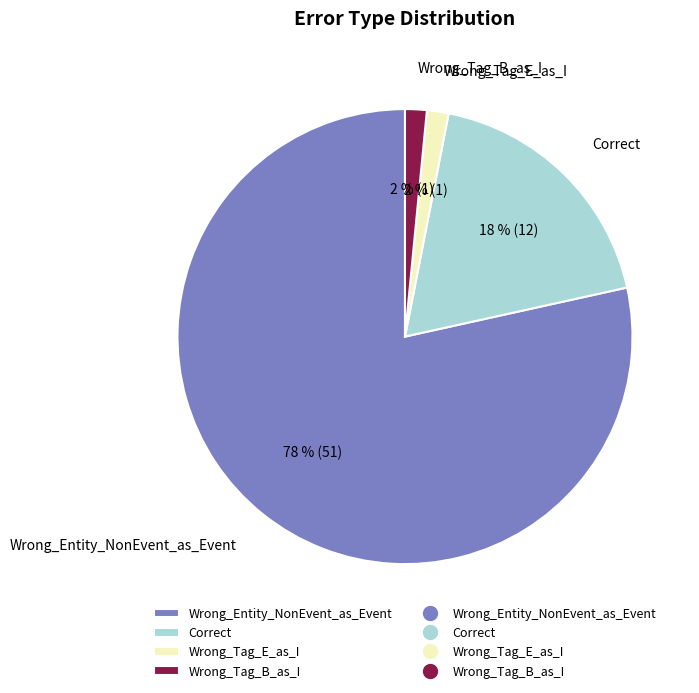

Count the number of slices in the pie.

4